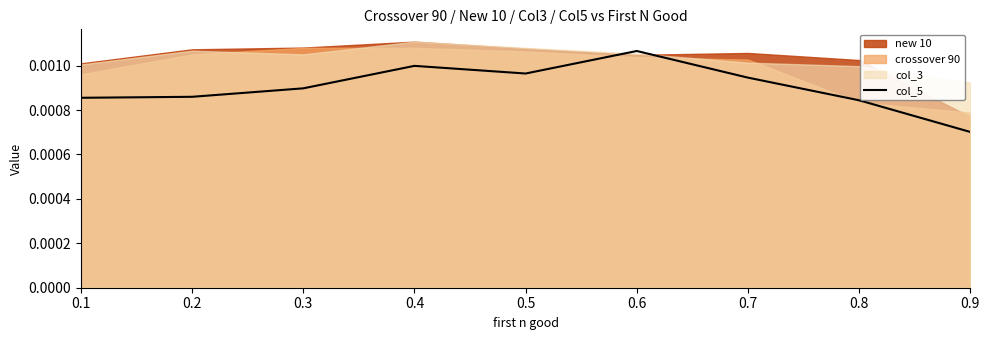

At which category does the data reach its first local valley?

0.5